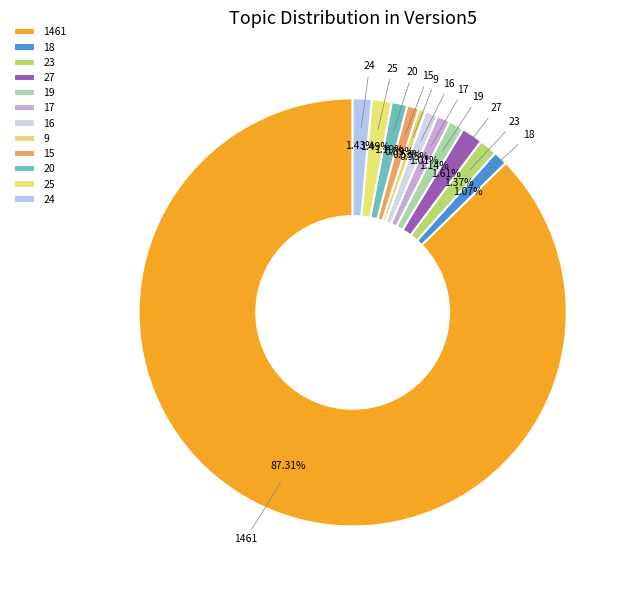

Count the number of slices in the pie.

12